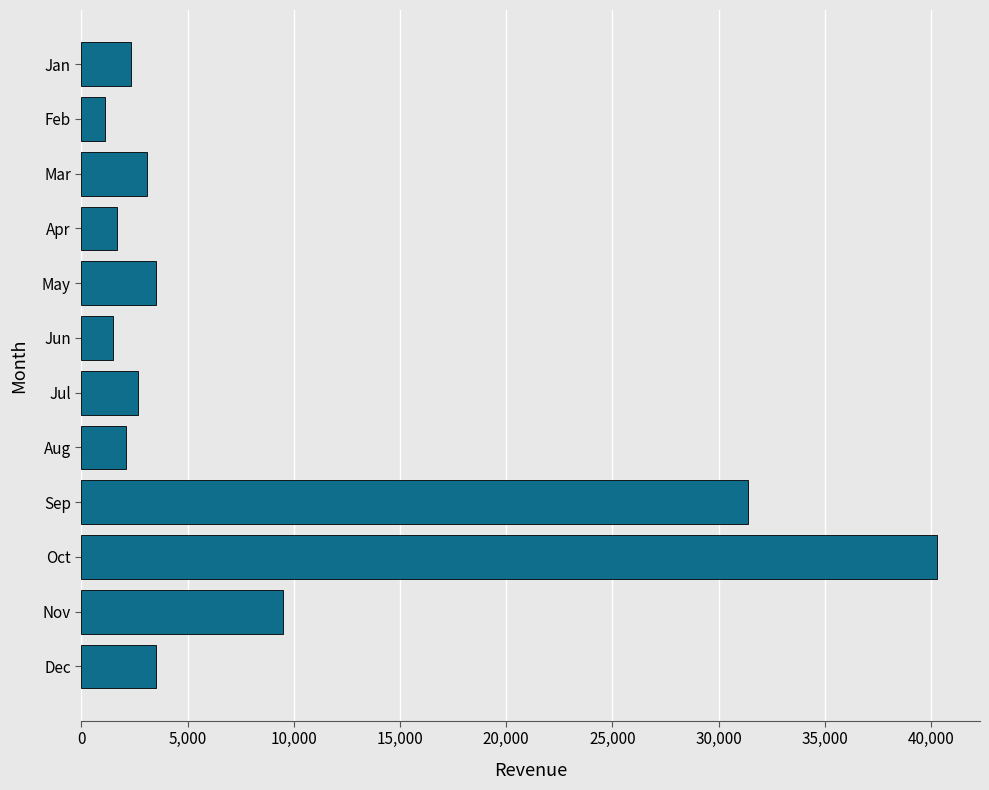

What is the difference between the values at Sep and May?

27893.6